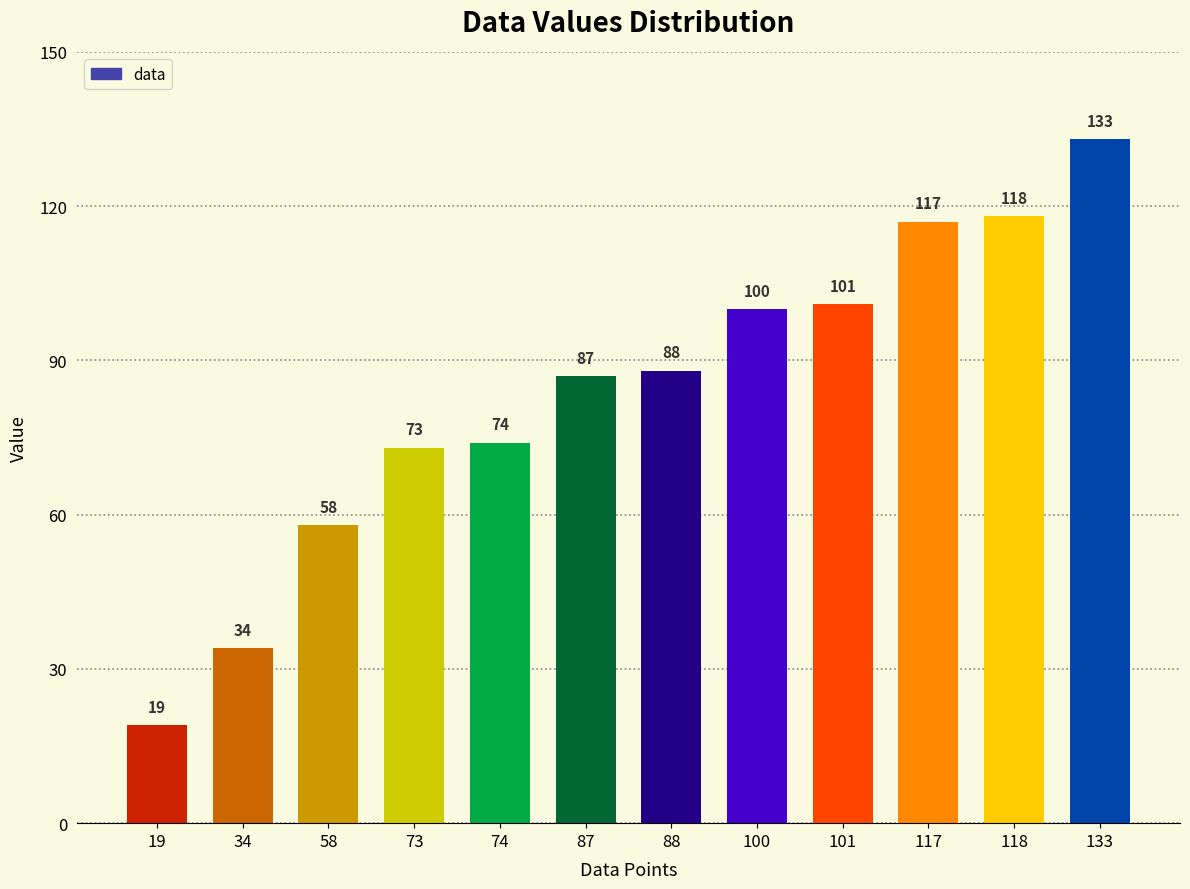

What is the value of the 1st bar from the left?

19